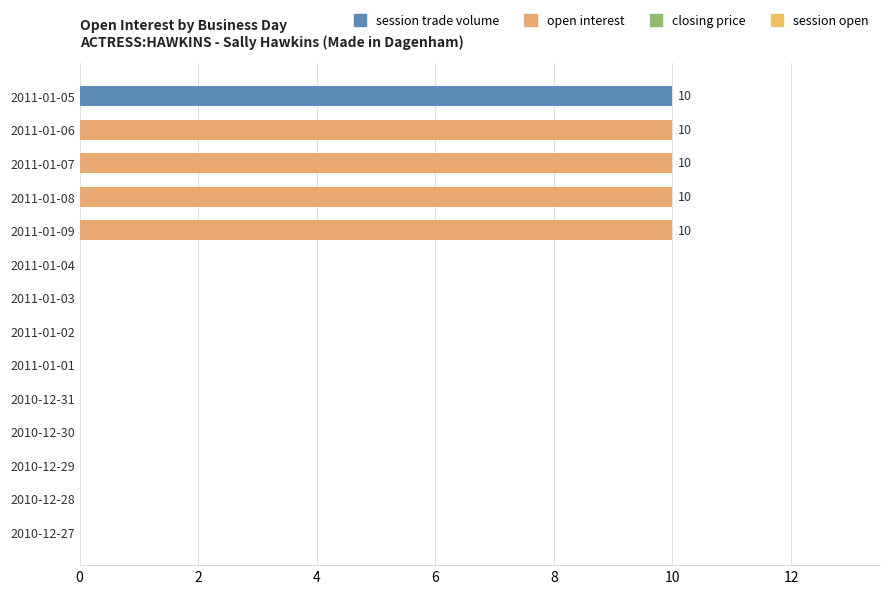

Count the number of data series in this chart.

1